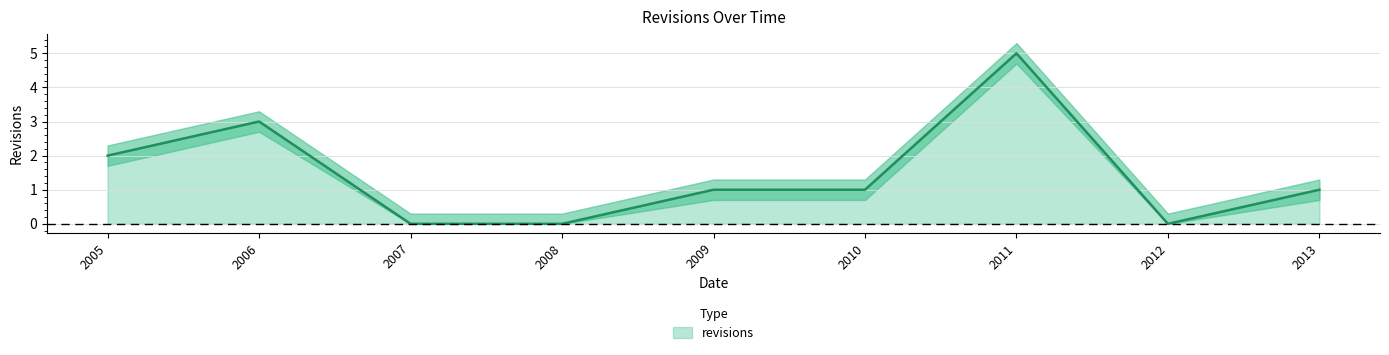

At which label does revisions reach its peak?

2011